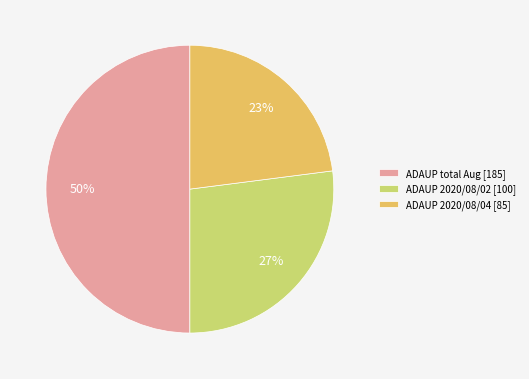

Rank the categories by value from lowest to highest.

ADAUP 2020/08/04 [85], ADAUP 2020/08/02 [100], ADAUP total Aug [185]